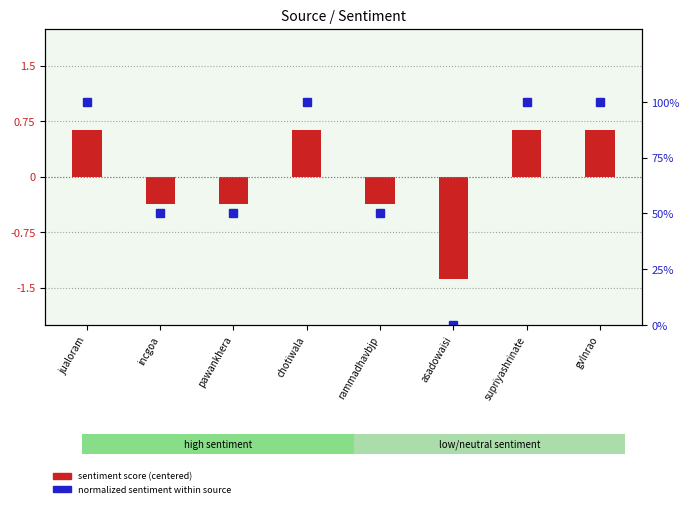

Reading left to right, list all the values displayed in this chart.

sentiment score (centered): 0.6	-0.4	-0.4	0.6	-0.4	-1.4	0.6	0.6
normalized sentiment (0-100%): 100.0	50.0	50.0	100.0	50.0	0.0	100.0	100.0